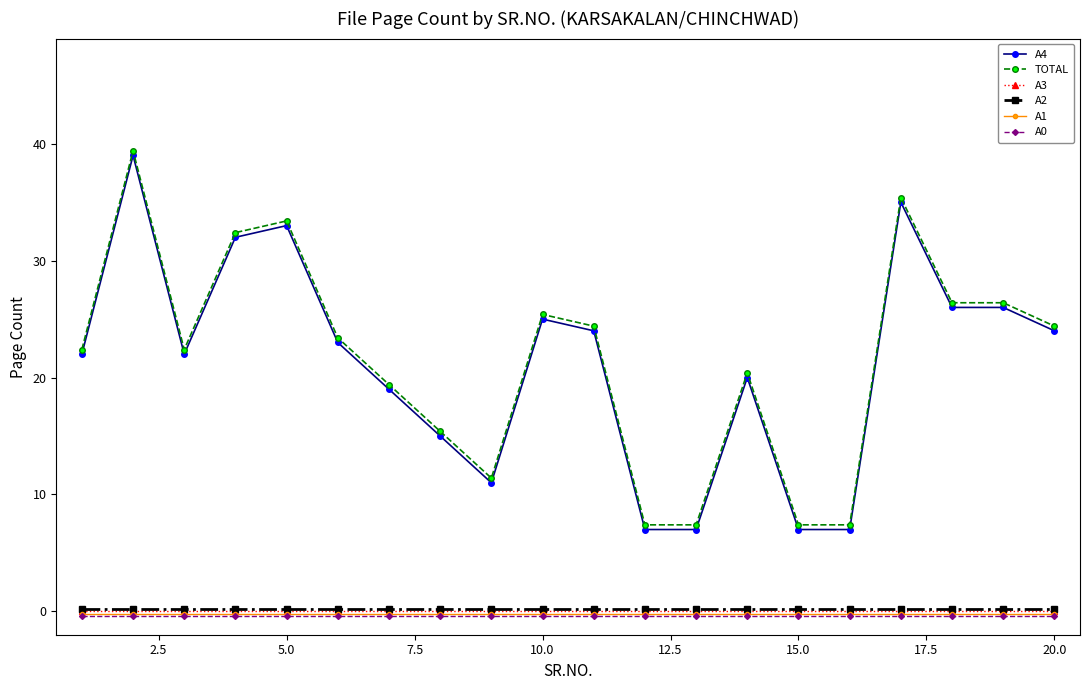

Count the number of data series in this chart.

6